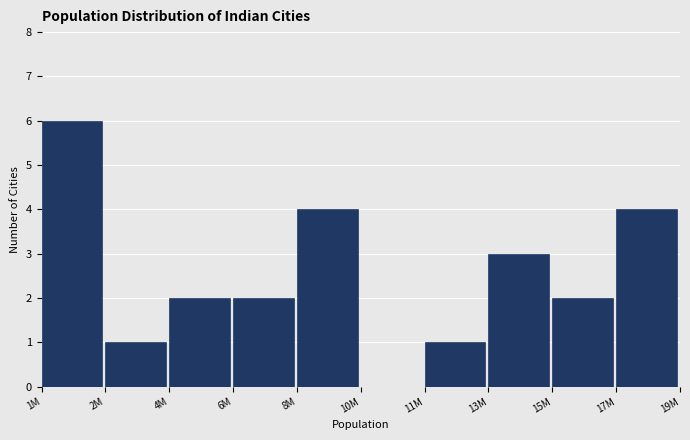

Reading right to left, extract all data points from this chart.

17M=4	15M=2	13M=3	11M=1	10M=0	8M=4	6M=2	4M=2	2M=1	1M=6